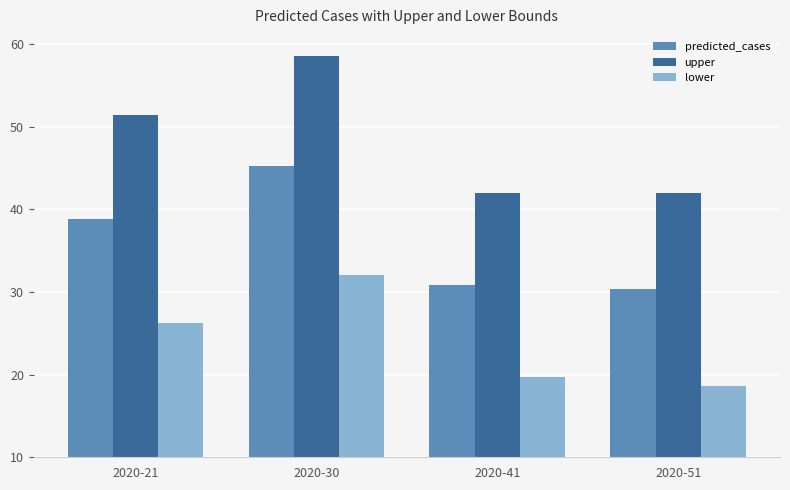

Read the lower value at 2020-51.

18.7